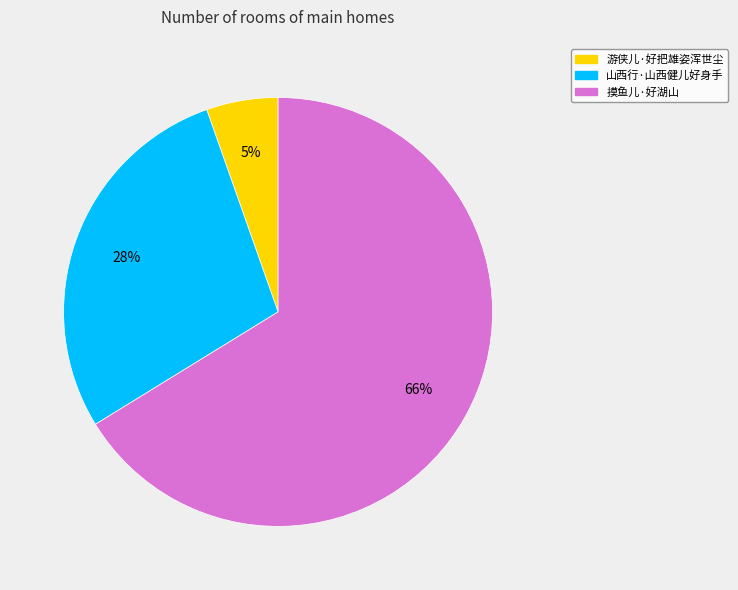

Combined, do 山西行·山西健儿好身手 and 摸鱼儿·好湖山 account for over 50%?

Yes